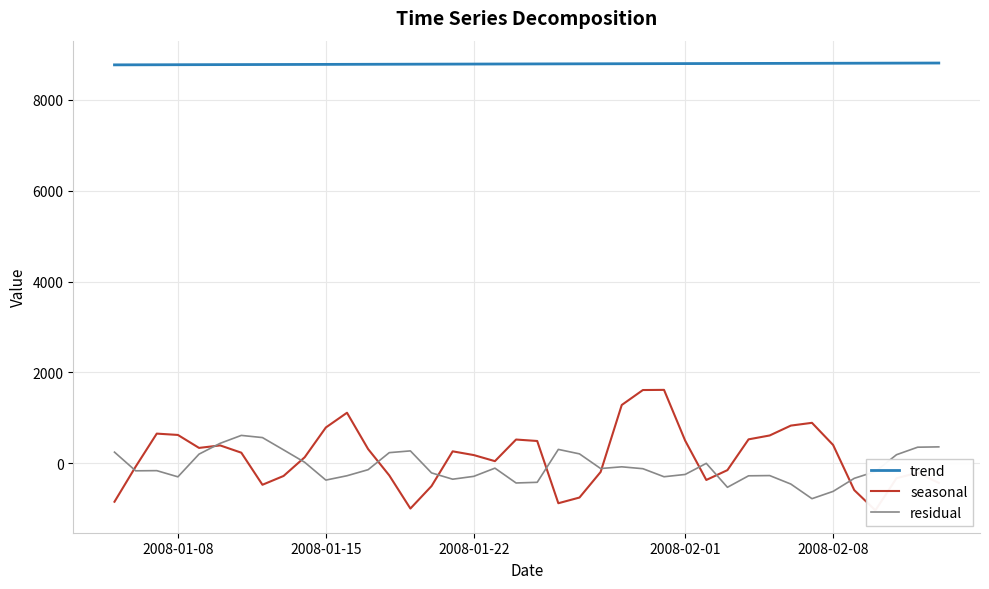

Is this an area chart (filled region under the line)?

No